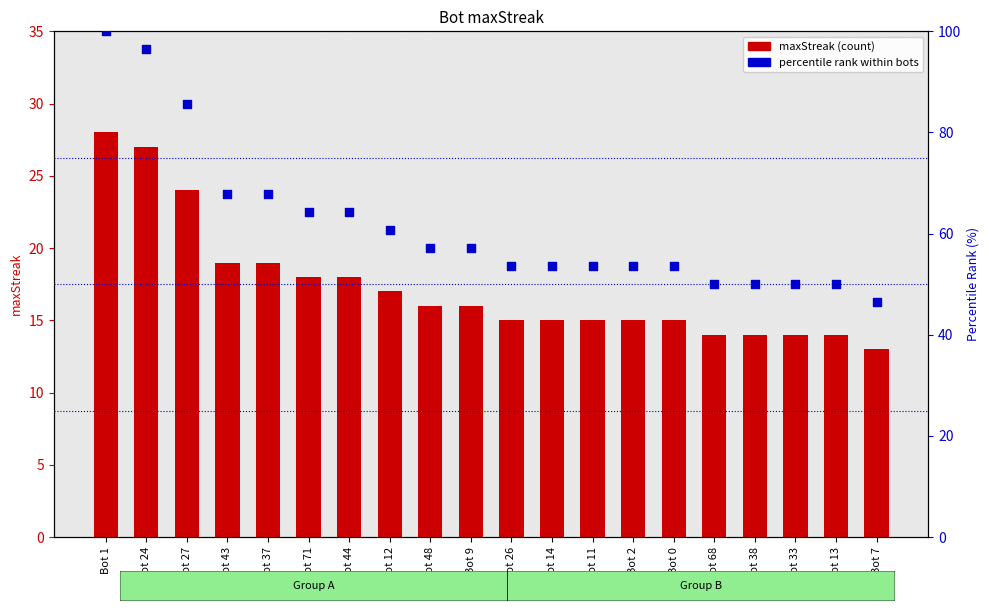

Which series contains the lowest Y value?

maxStreak (count)